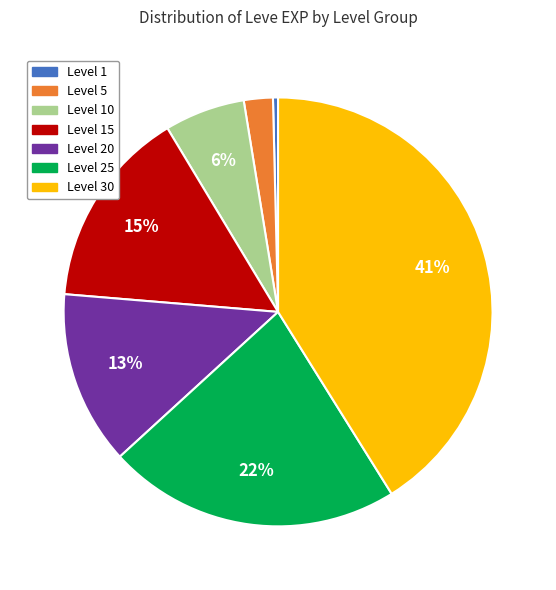

To the nearest percent, what is the difference between the largest and smallest slice percentages?

41%